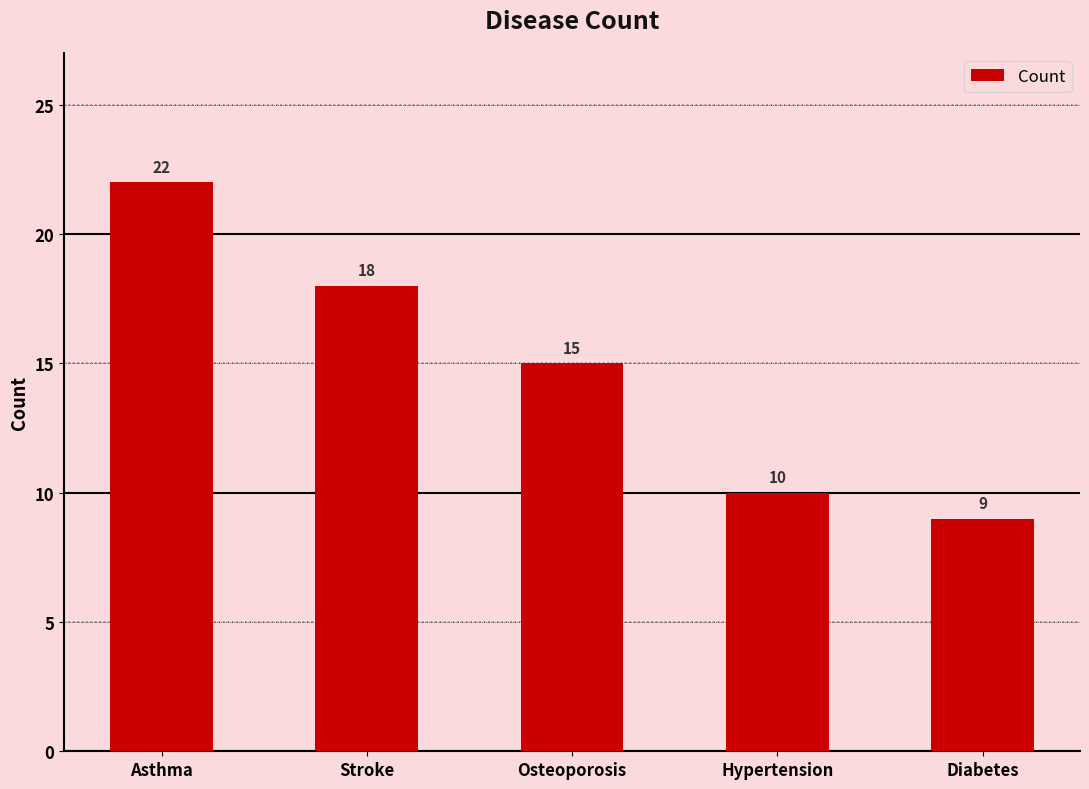

How many data points does each series have?

5